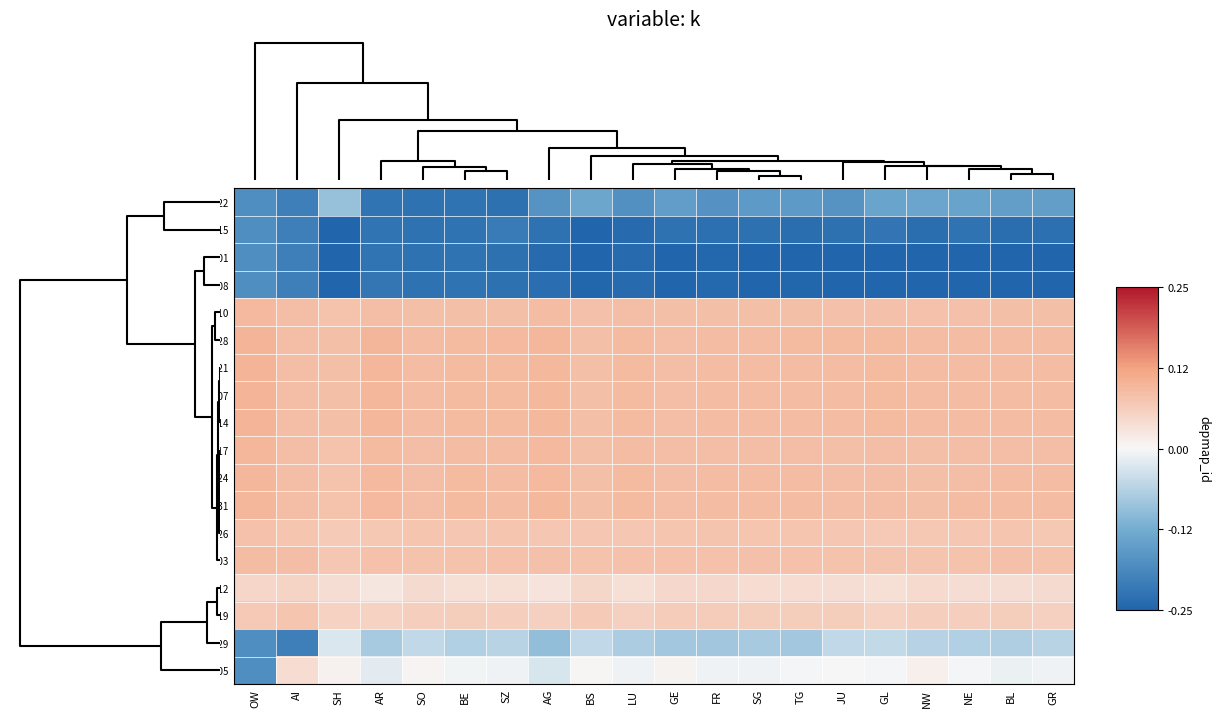

What is the spread (max minus min) of values at GL?

2.8